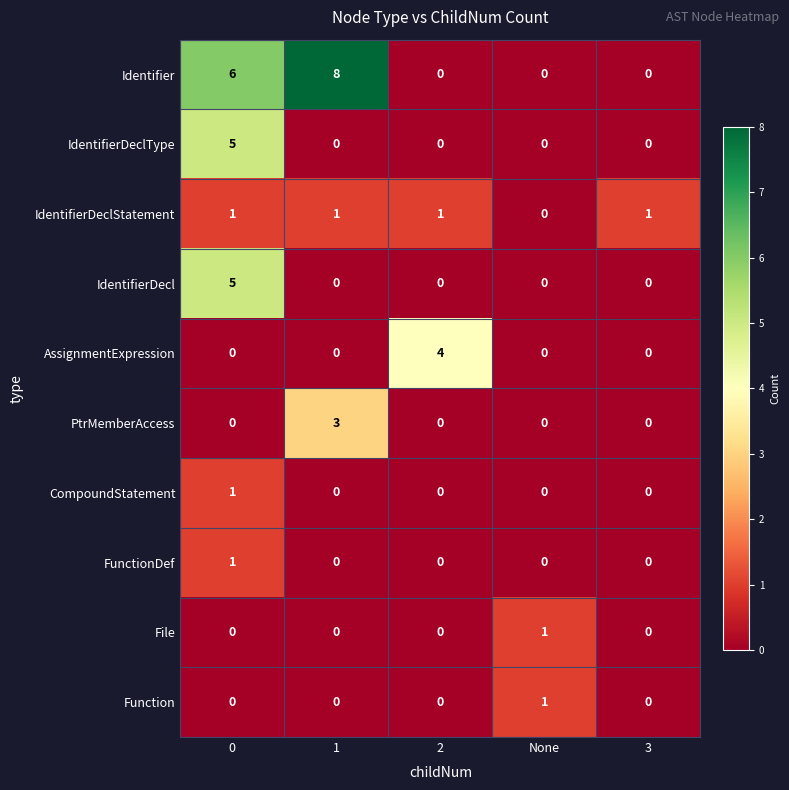

What is the difference between the maximum and minimum values in the PtrMemberAccess series?

3